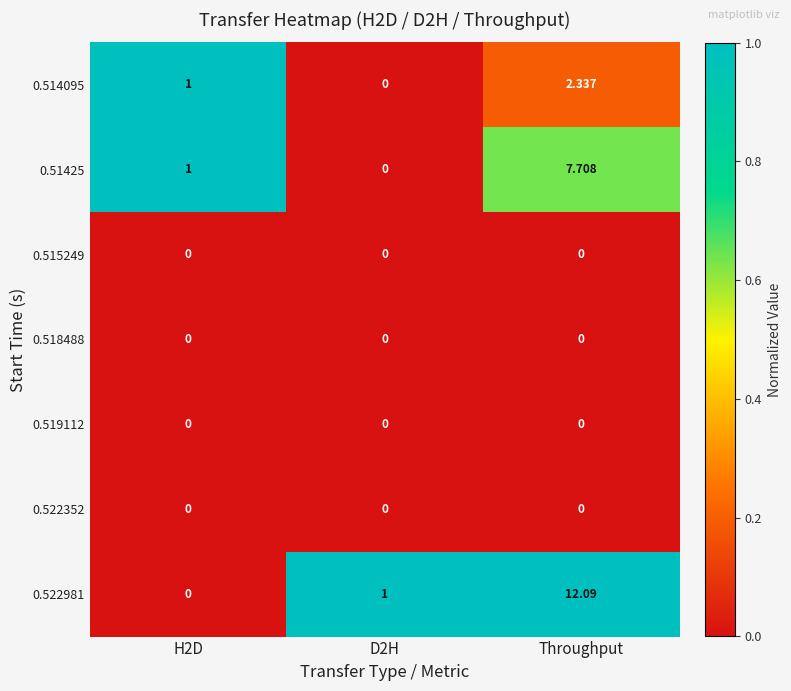

At which category is the sum across all series the highest?

Throughput